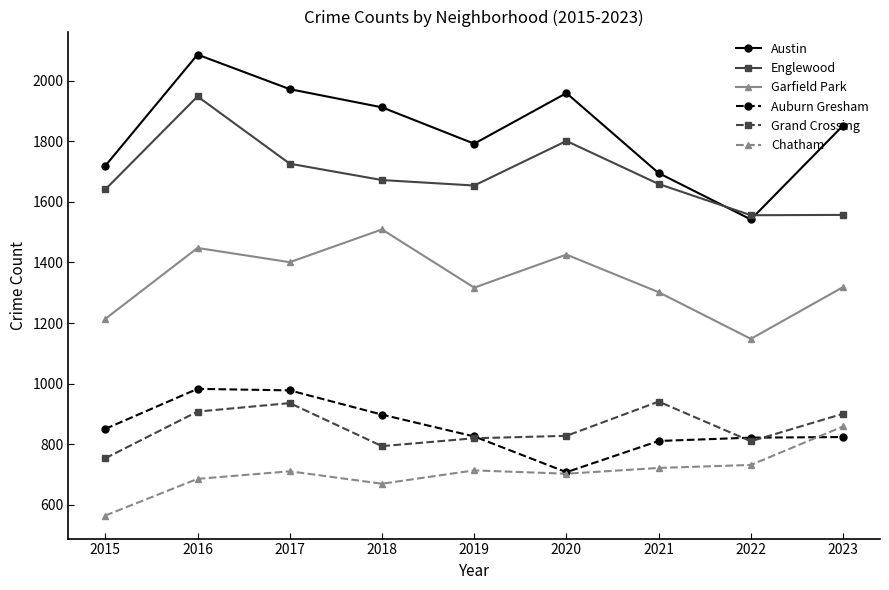

What is the difference between the second highest and second lowest values in the Englewood series?

244